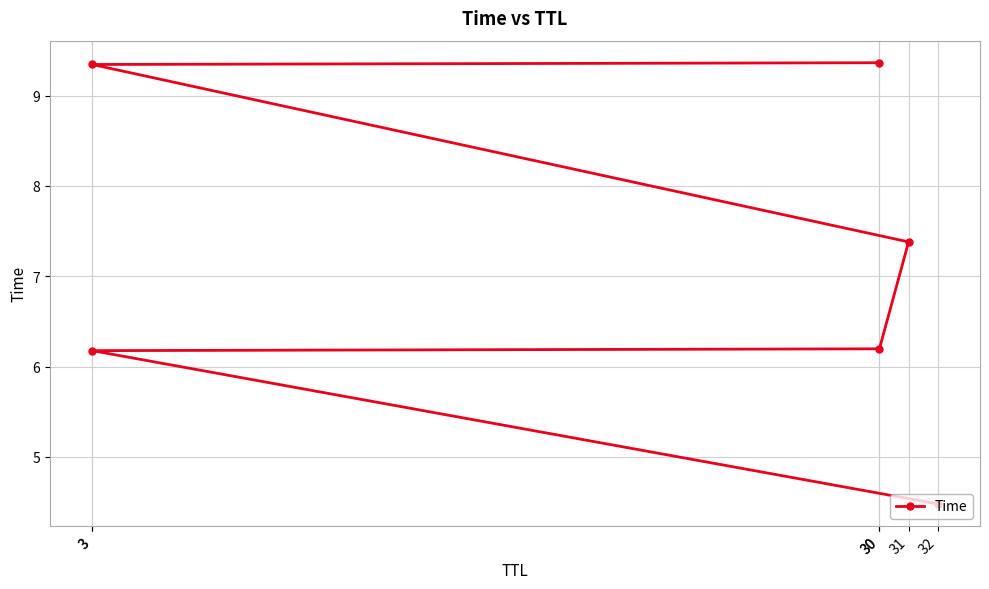

Rank the categories by value from highest to lowest.

30, 3, 31, 30, 3, 32